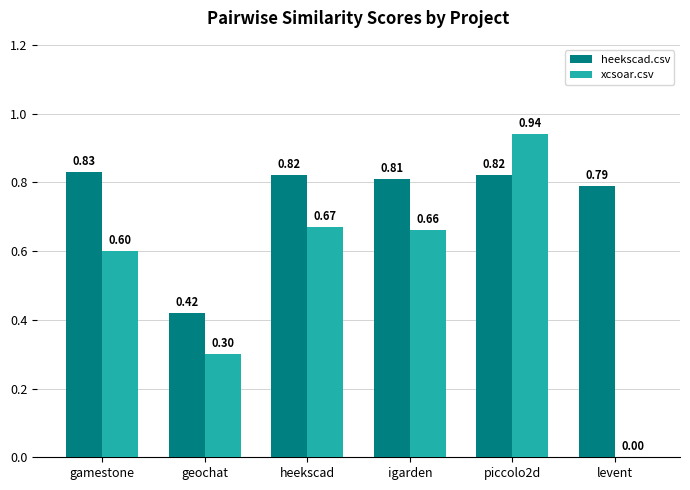

At which label is heekscad.csv closest to 0?

geochat